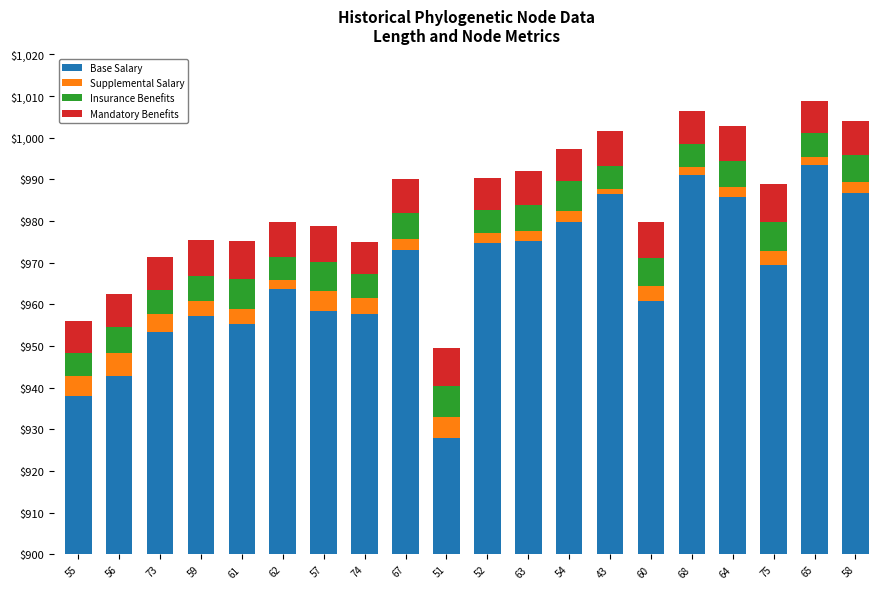

What is the spread (max minus min) of values at 75?

966.4